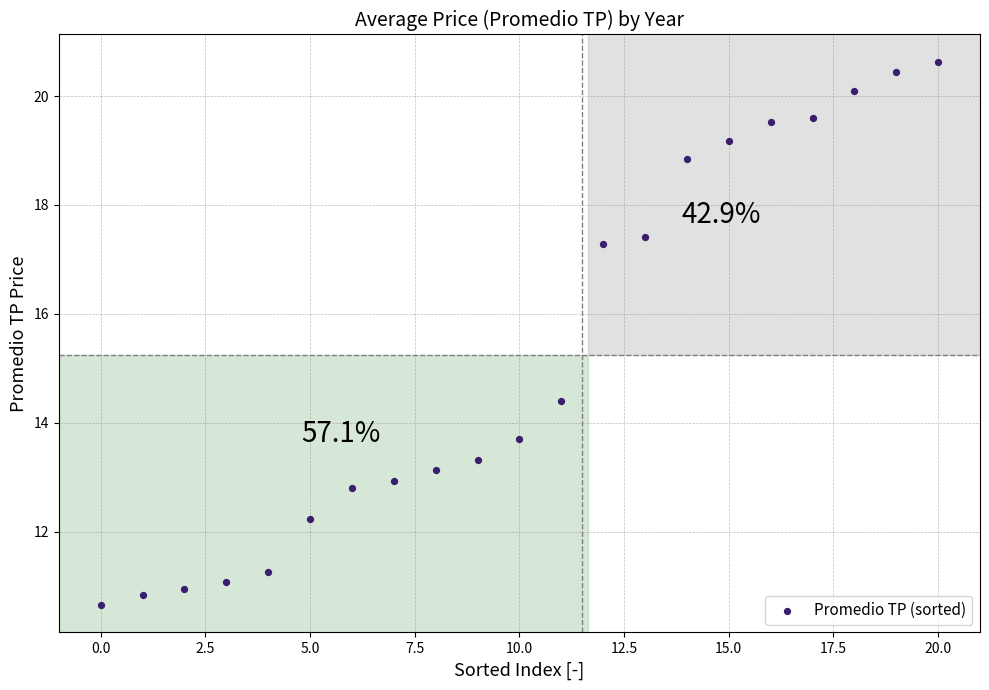

What Y value in the scatter plot is closest to 15?

14.4